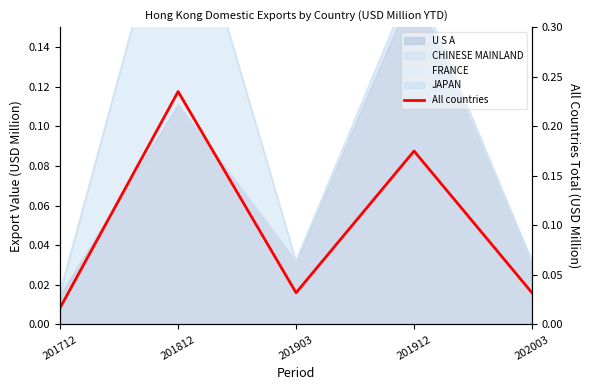

The chart shows a value of 0.0 at 202003. True or false?

False